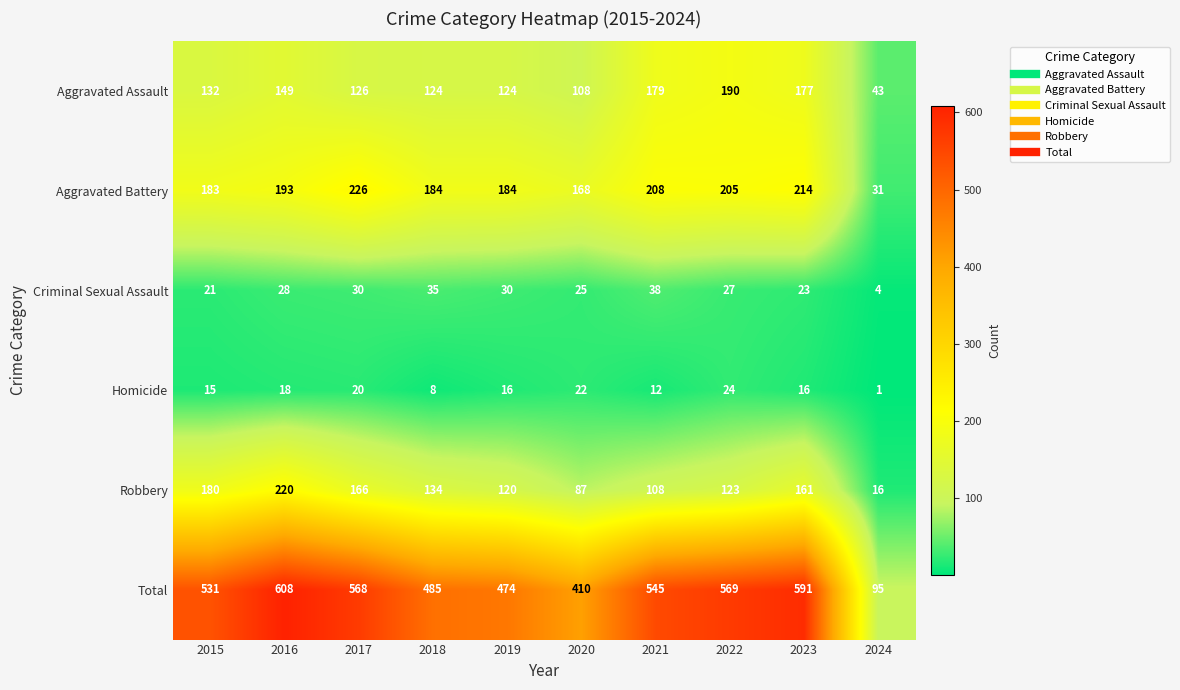

What is the highest value of the Aggravated Assault series?

190